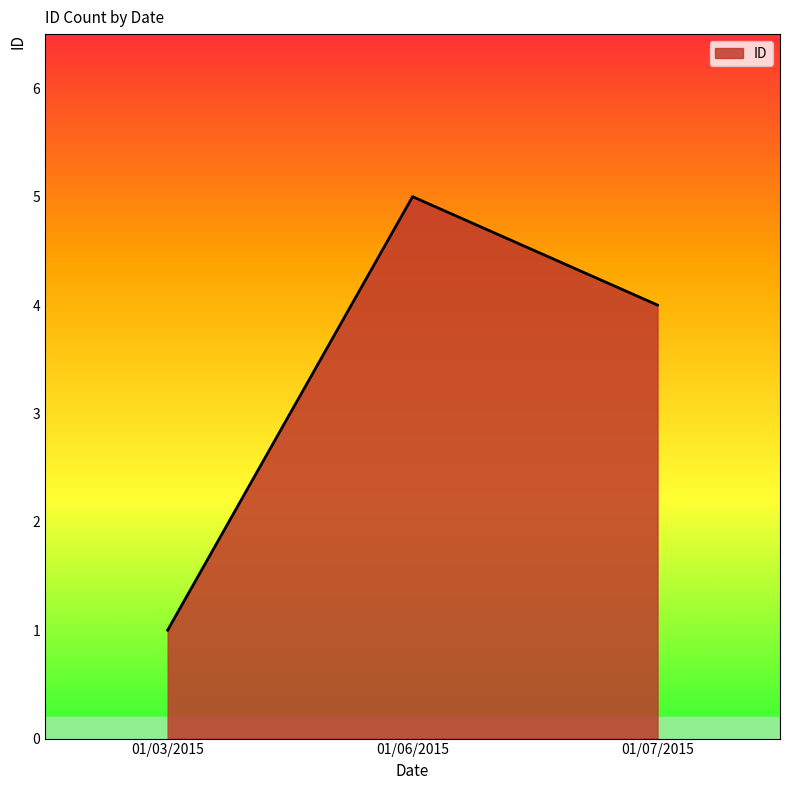

What is the greatest value displayed?

5